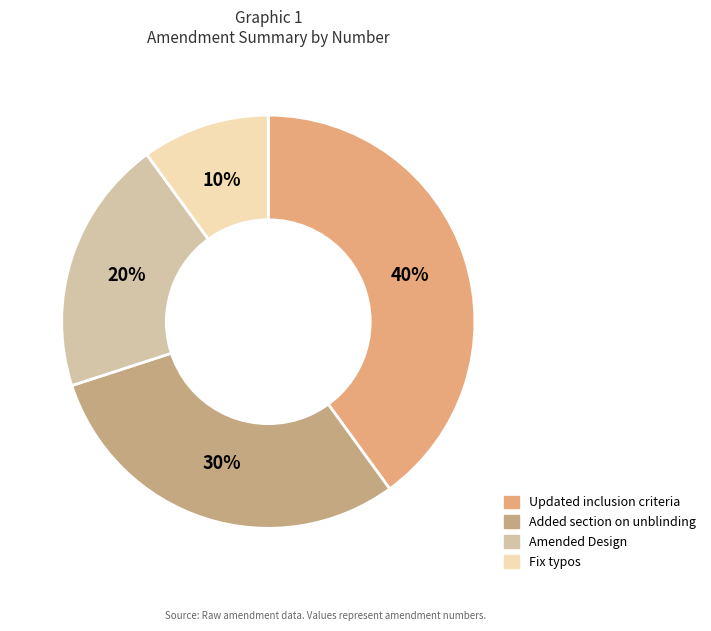

What is the smallest slice in the pie chart?

Fix typos